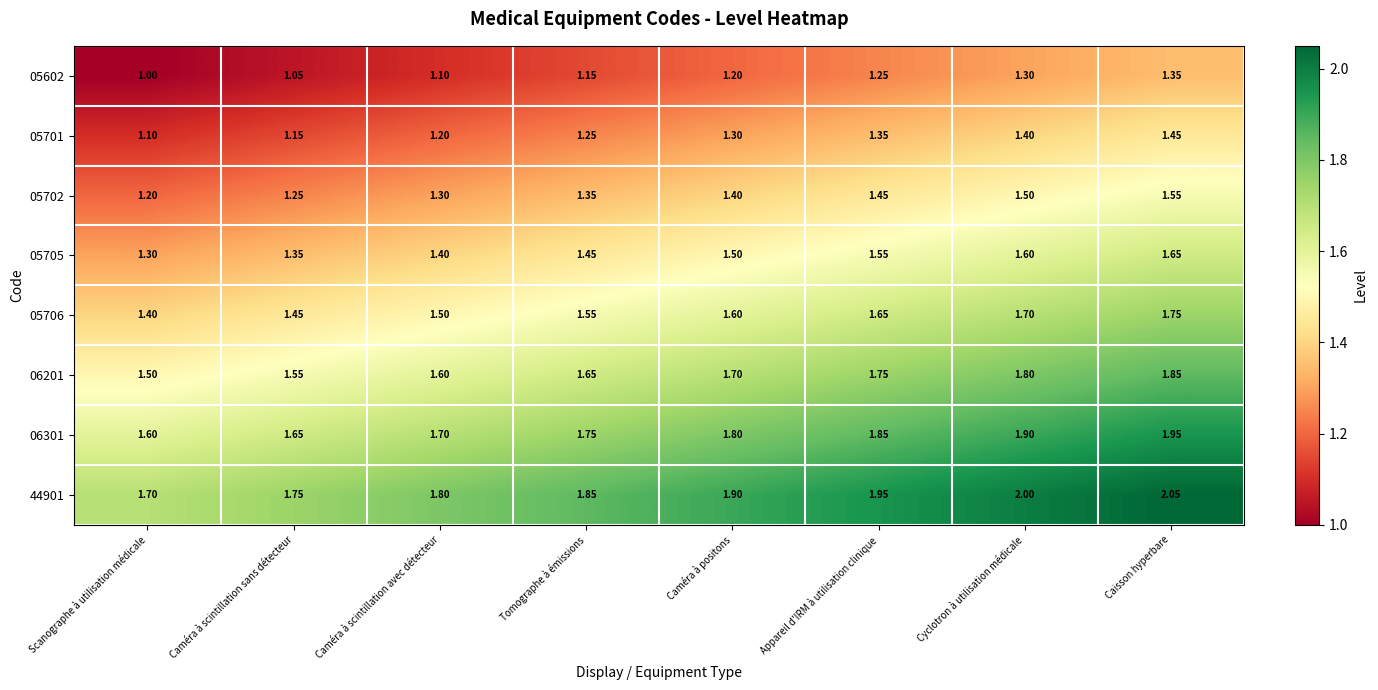

At which label is 05701 closest to 1?

Scanographe à utilisation médicale